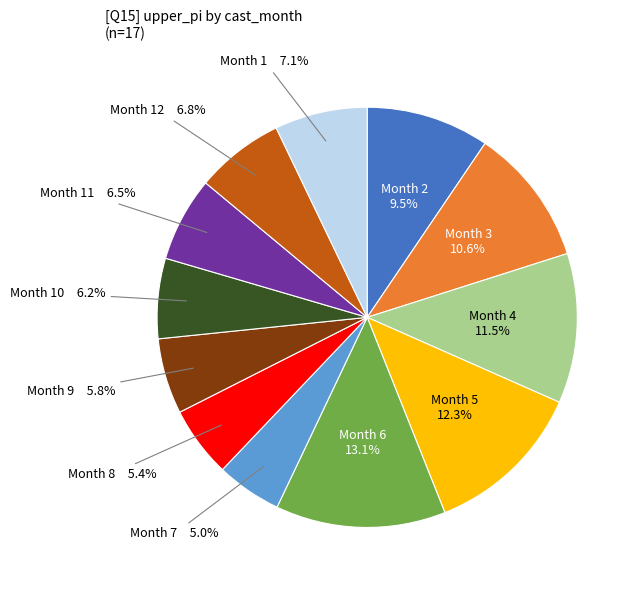

Is there a majority slice in this chart?

No